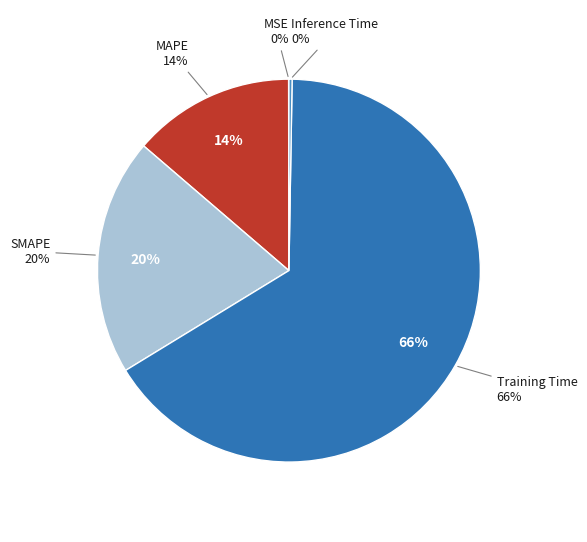

To the nearest percent, what portion does Training Time represent?

66%